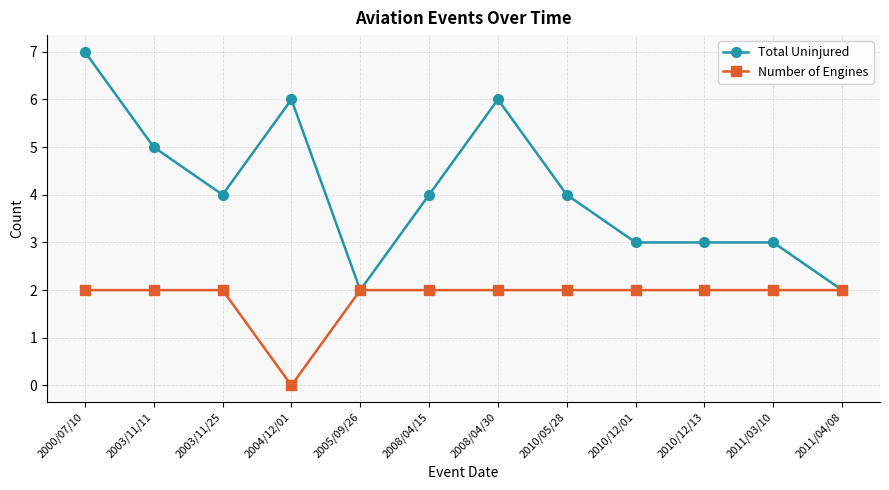

At 2011/03/10, list the series in order from largest to smallest.

Total Uninjured, Number of Engines